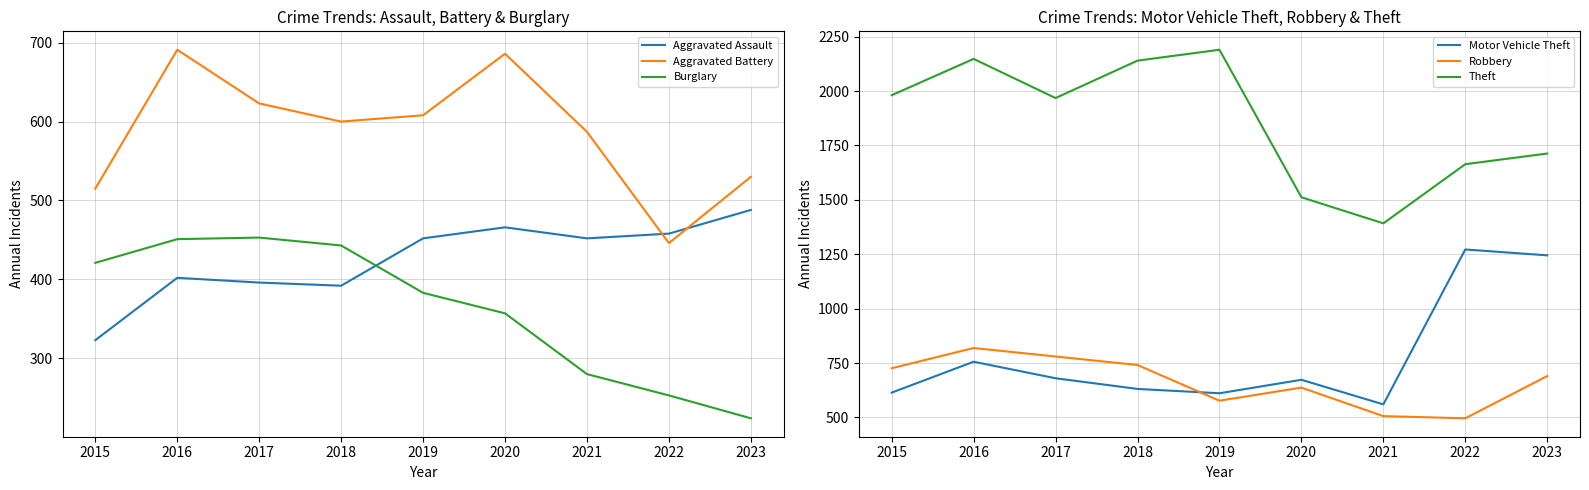

At which label does Motor Vehicle Theft reach its peak?

2022